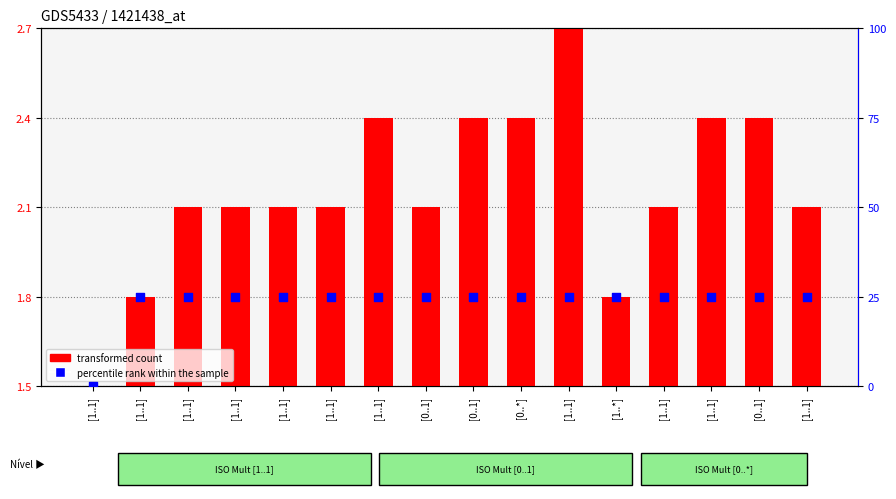

Which series has the widest spread of Y values?

percentile rank within the sample